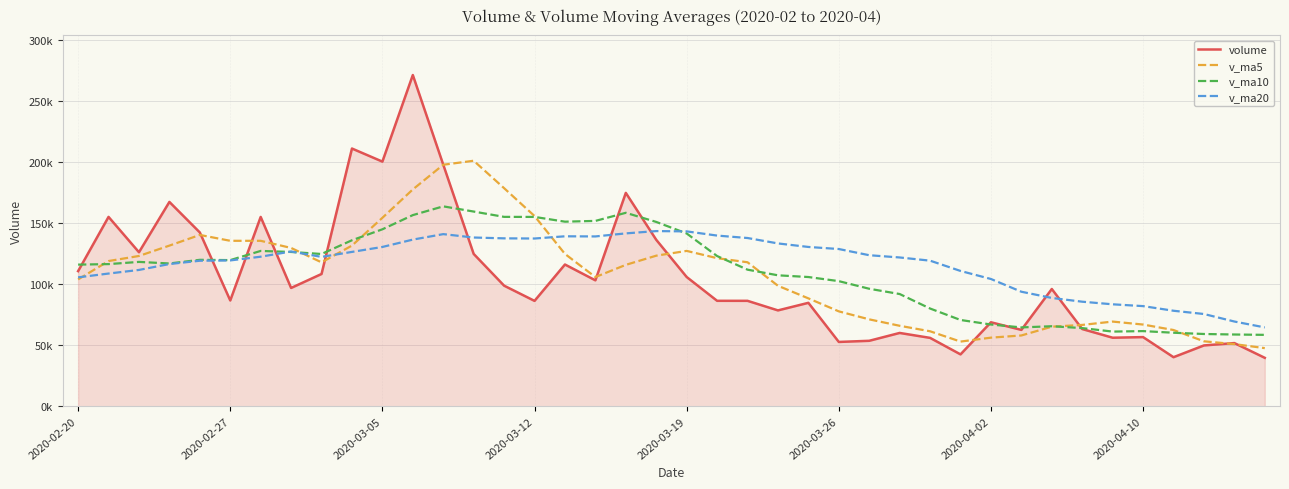

At which category is the sum across all series the highest?

11